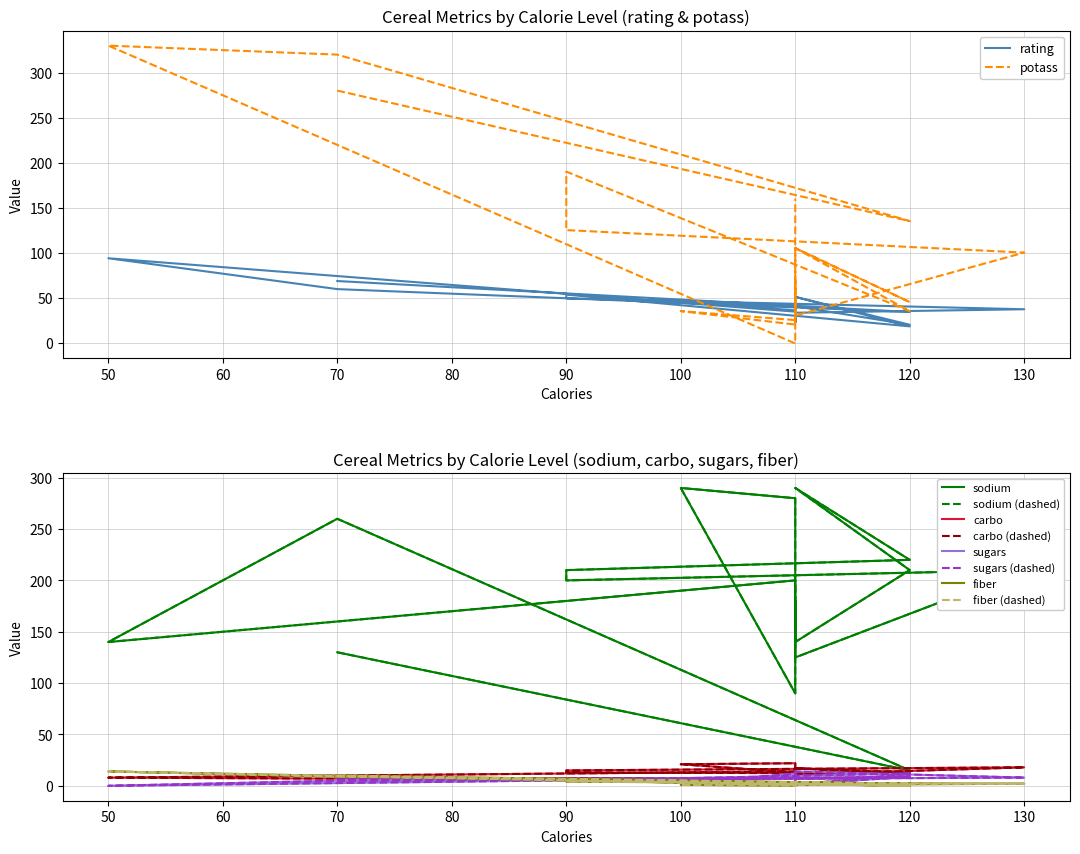

At which label does sodium first exceed 200?

70